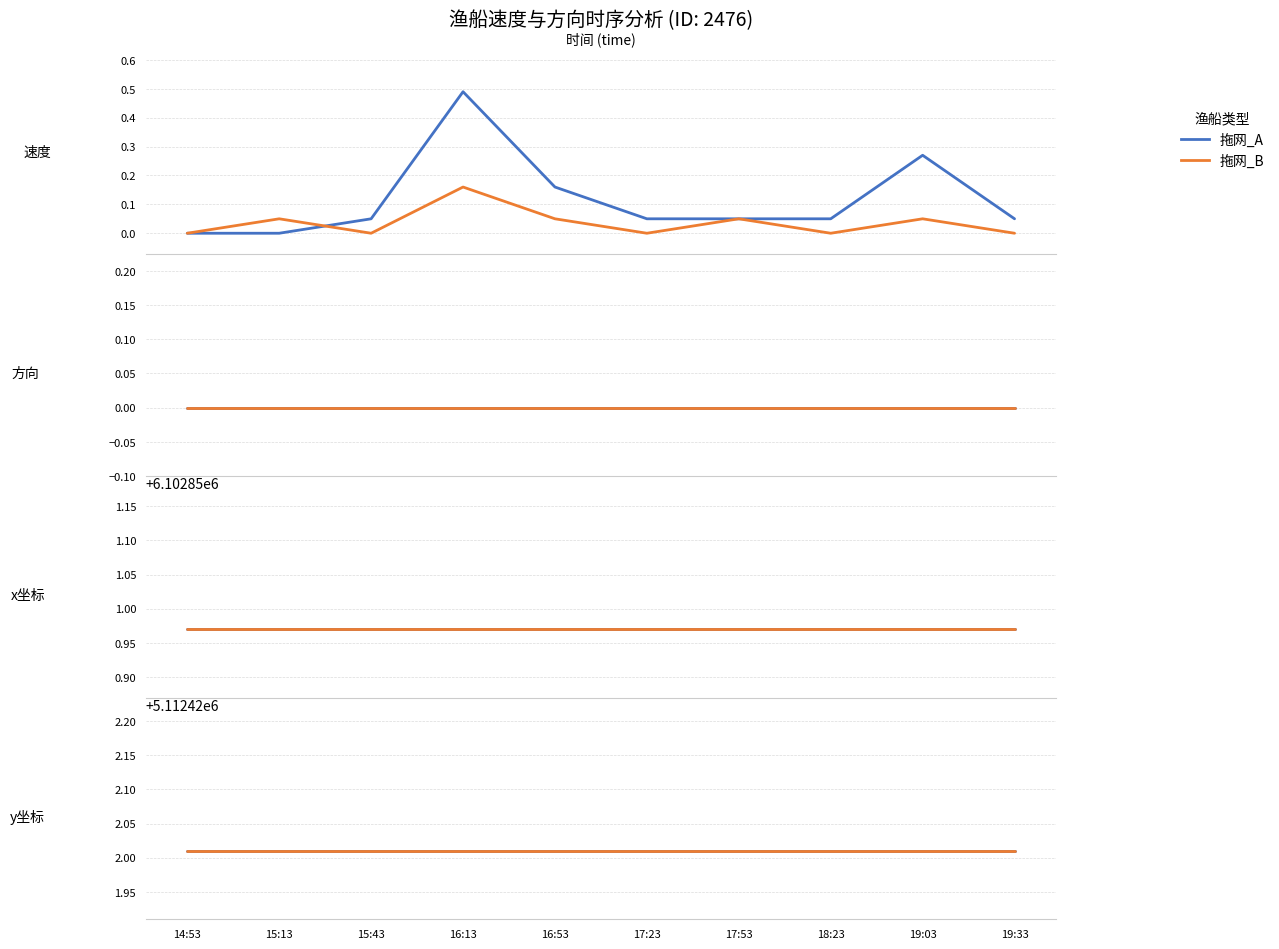

How many positive values does the 速度_拖网 series have?

5